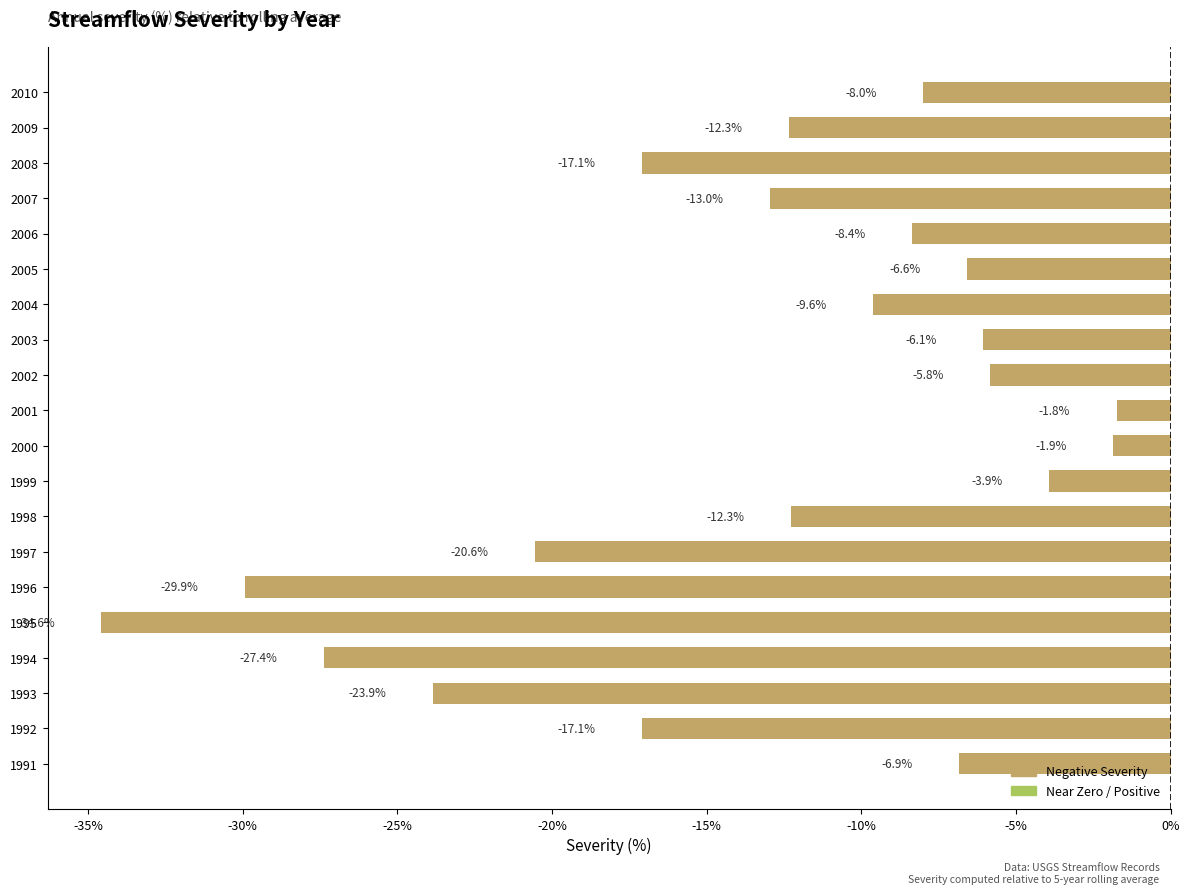

What is the change in value from 1999 to 2009?

-8.4